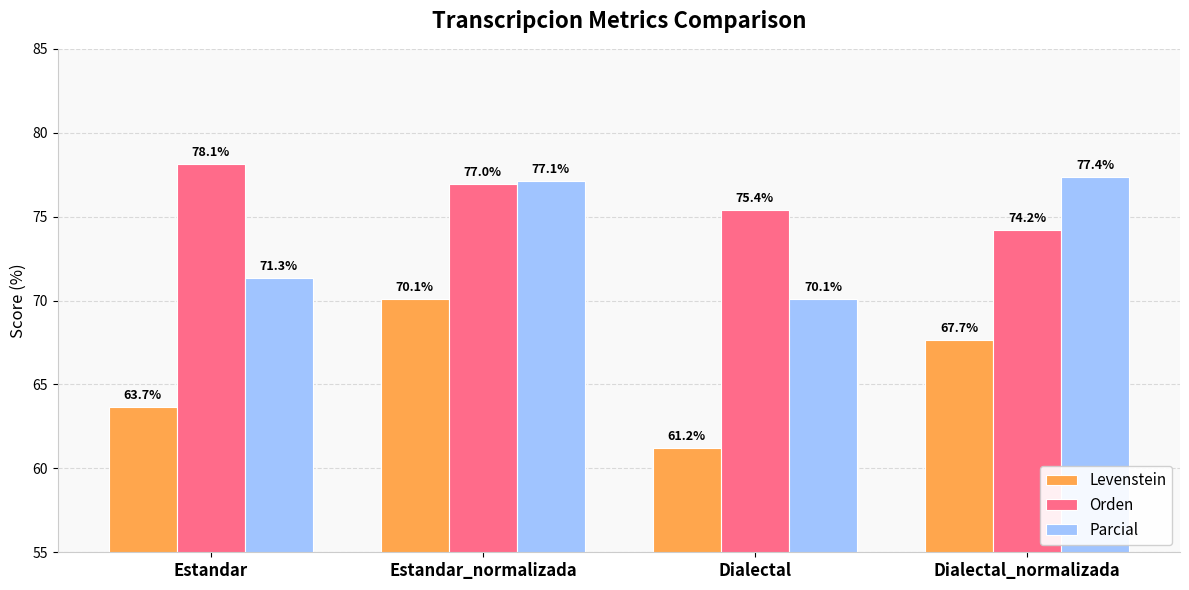

What are all the series names shown in the legend?

Levenstein, Orden, Parcial